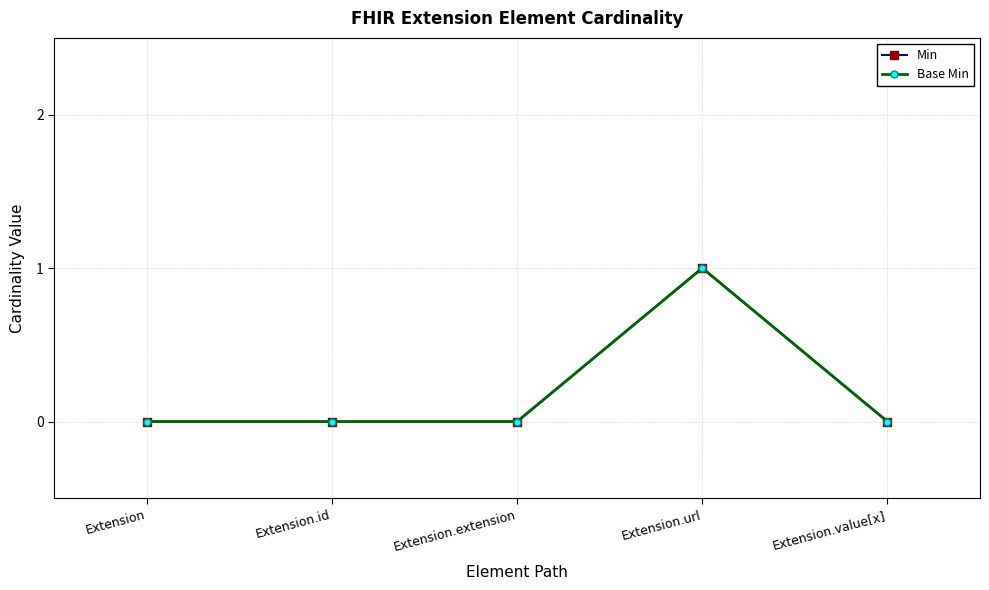

Does the chart have visible grid lines?

Yes